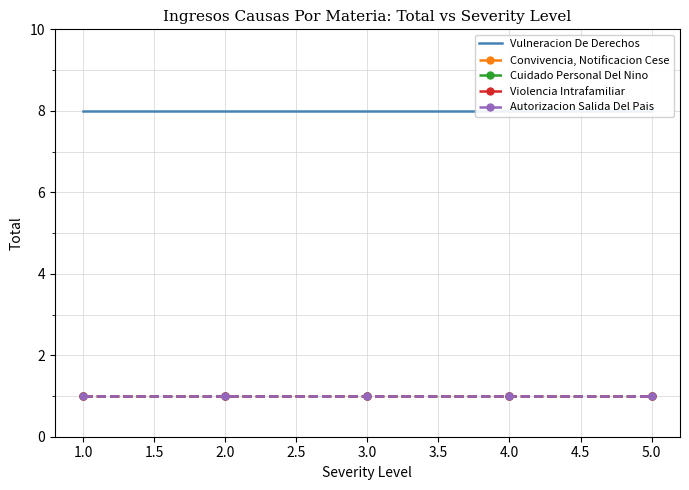

What is the highest value of the Cuidado Personal Del Nino series?

1